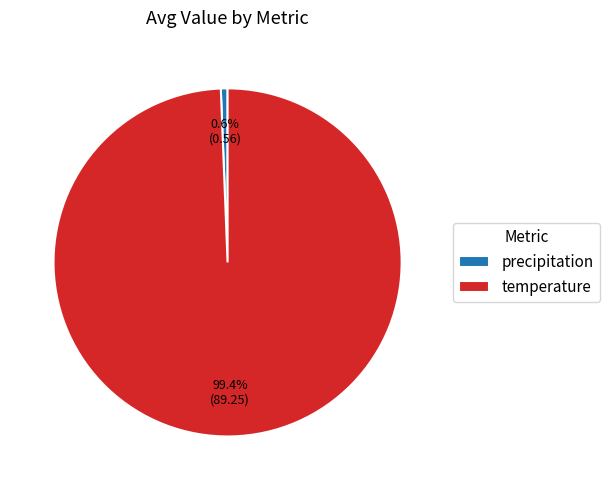

Is there any slice that represents more than half of the pie?

Yes